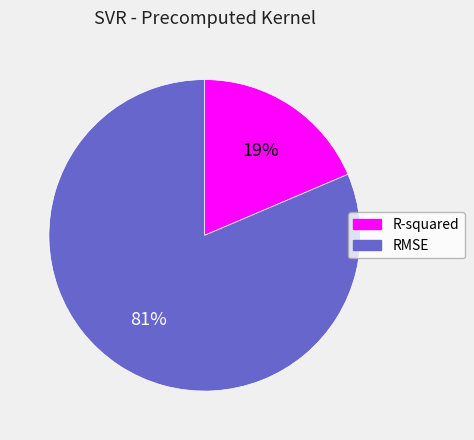

Between RMSE and R-squared, which is larger?

RMSE